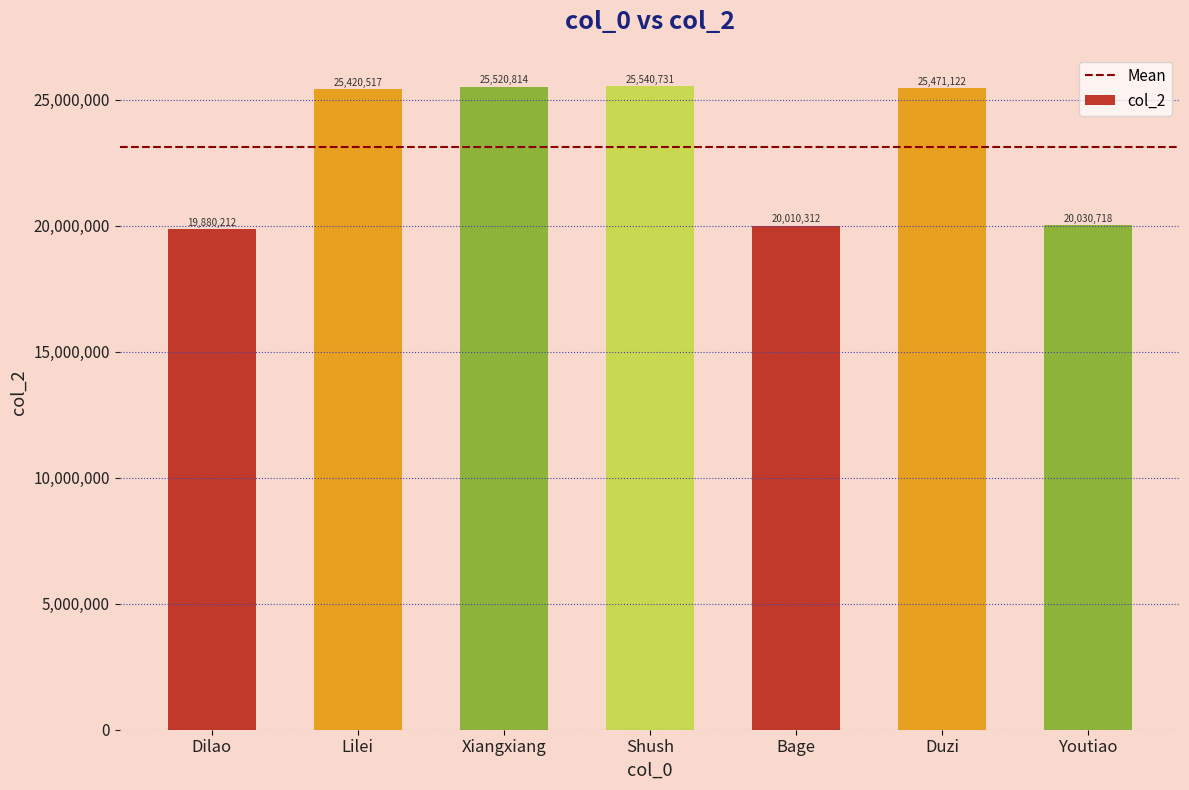

The chart shows a value of 25520814 at Xiangxiang. True or false?

True